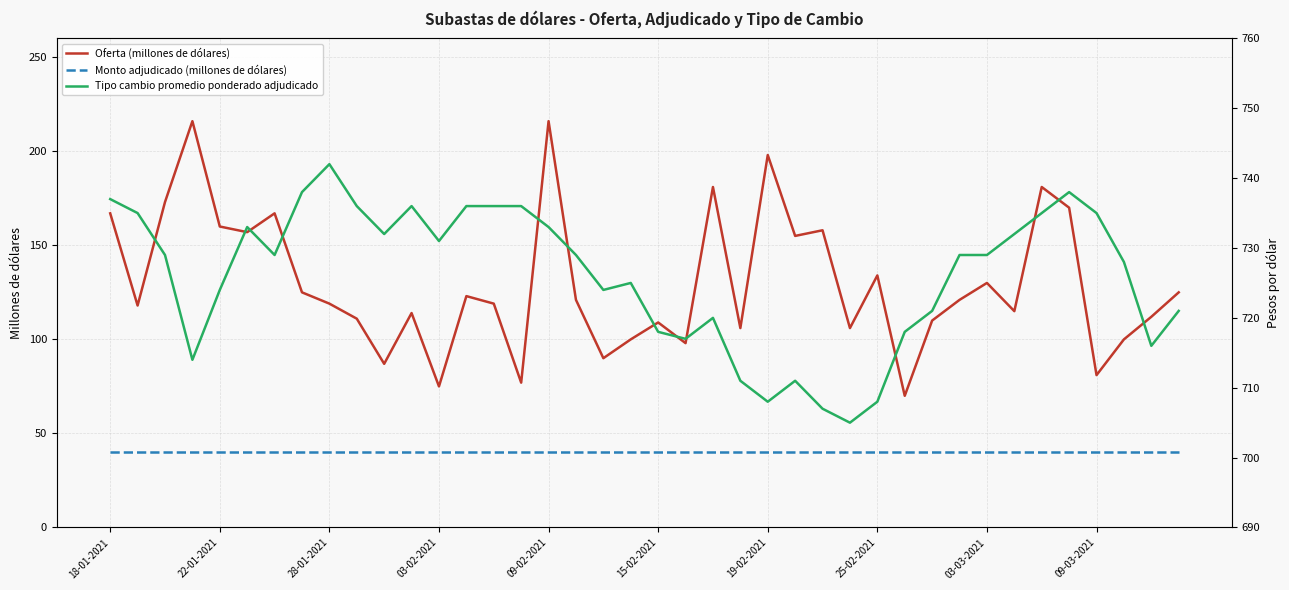

Reading left to right, extract all data points from this chart.

Oferta (millones de dólares): 167	118	173	216	160	157	167	125	119	111	87	114	75	123	119	77	216	121	90	100	109	98	181	106	198	155	158	106	134	70	110	121	130	115	181	170	81	100	112	125
Monto adjudicado (millones de dólares): 40	40	40	40	40	40	40	40	40	40	40	40	40	40	40	40	40	40	40	40	40	40	40	40	40	40	40	40	40	40	40	40	40	40	40	40	40	40	40	40
Tipo cambio promedio ponderado adjudicado: 737	735	729	714	724	733	729	738	742	736	732	736	731	736	736	736	733	729	724	725	718	717	720	711	708	711	707	705	708	718	721	729	729	732	735	738	735	728	716	721